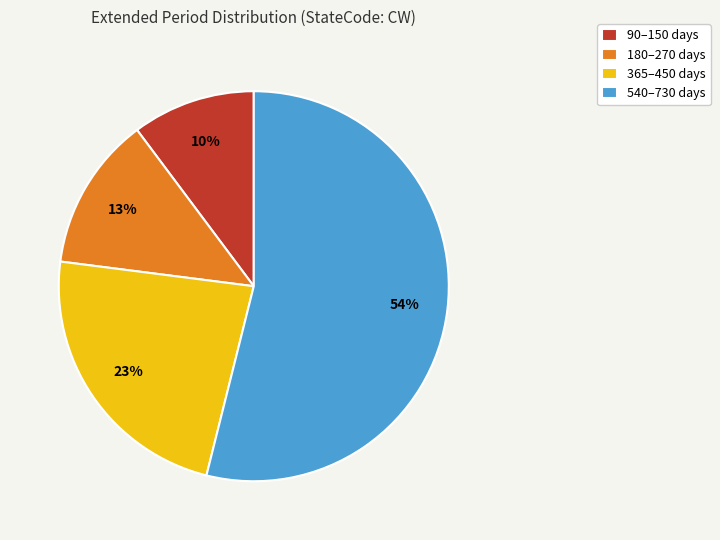

What percentage is the 180–270 days slice, to the nearest percent?

13%